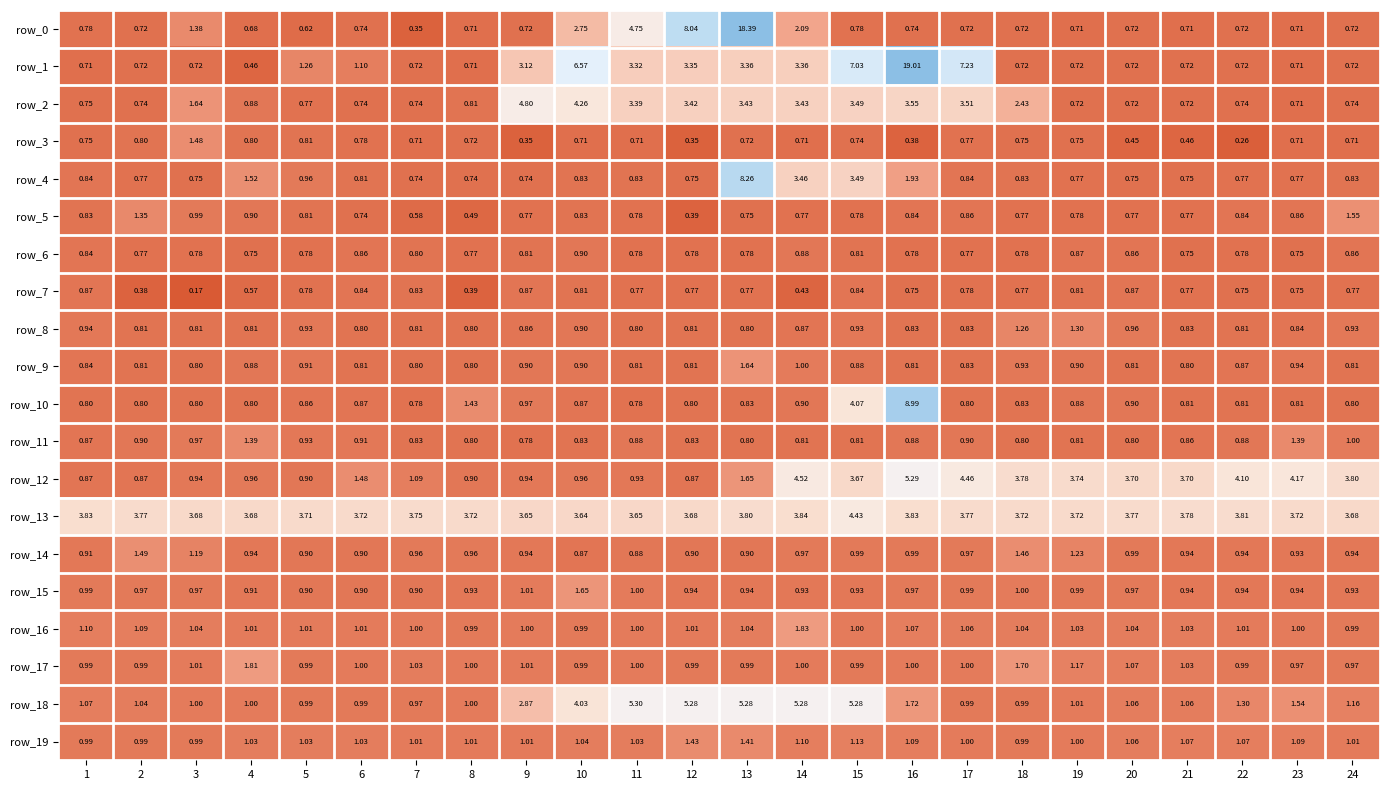

What is the minimum value for row_6?

0.8